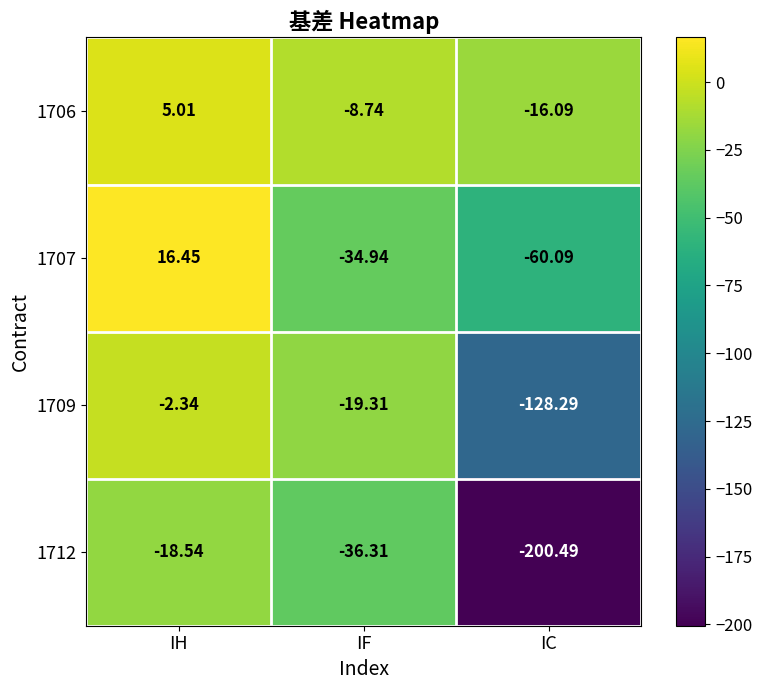

At which category does the chart reach its peak across all series?

IH